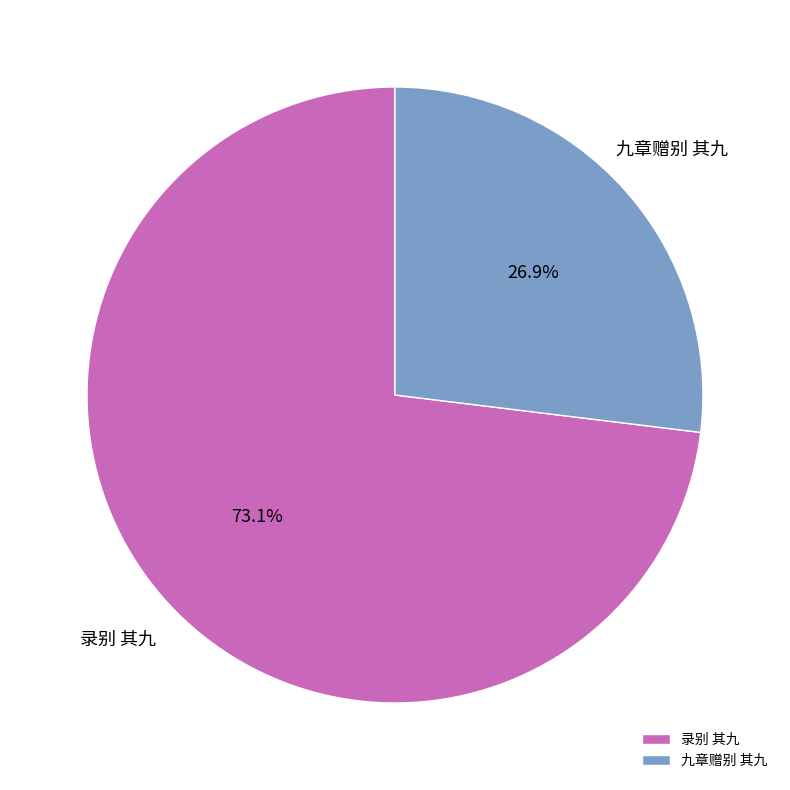

Combined, what portion of the pie is 录别 其九 and 九章赠别 其九?

100.0%